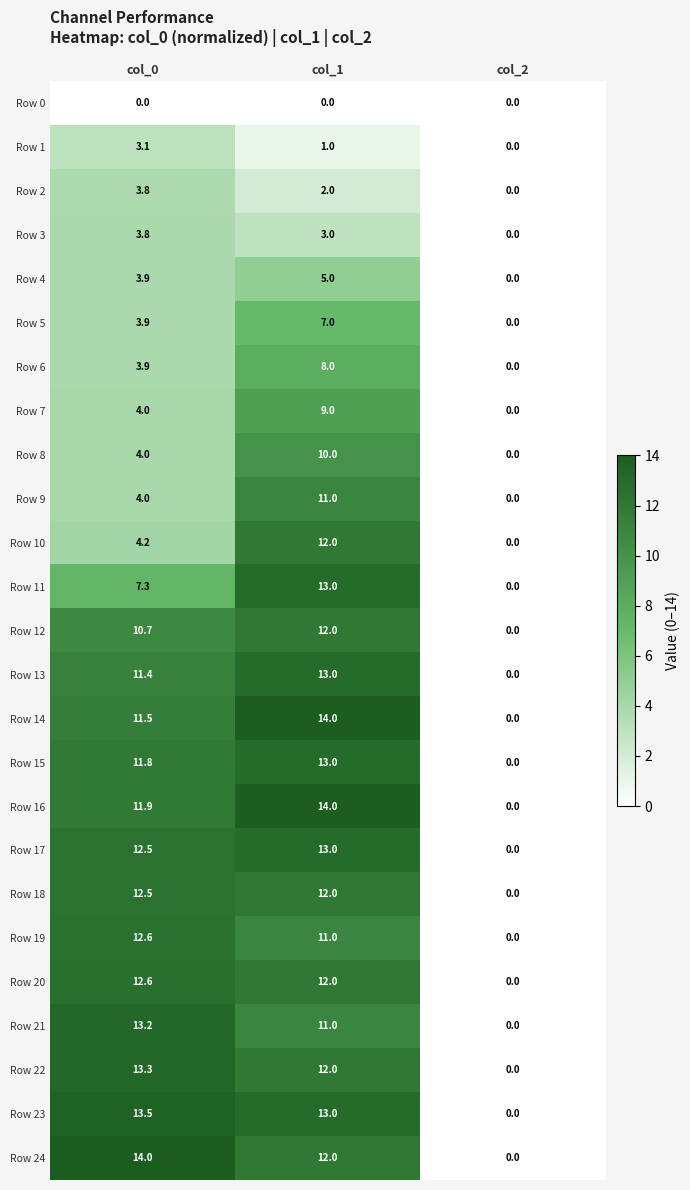

Which series has the largest total across all categories?

Row 23